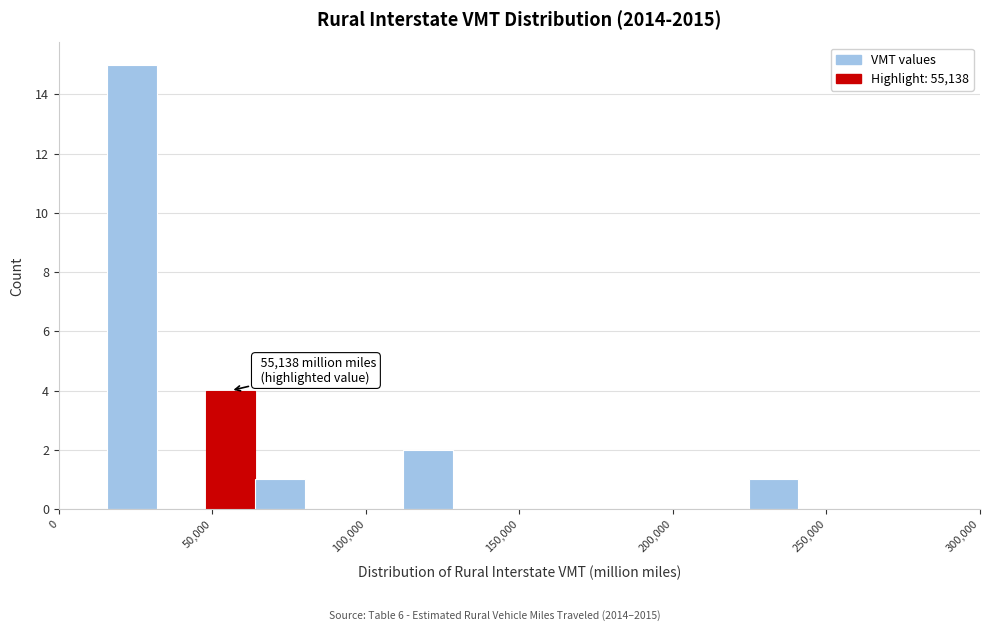

Around what value on the x-axis is the tallest bar? Give the approximate position of its centre, as read against the axis.

25000